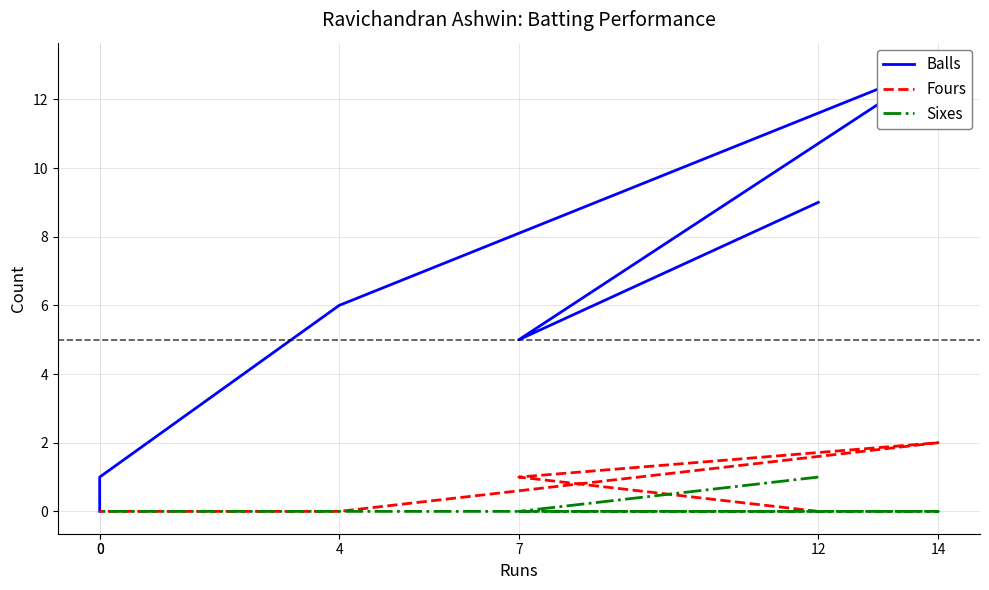

At which category does Fours reach its first local peak?

14